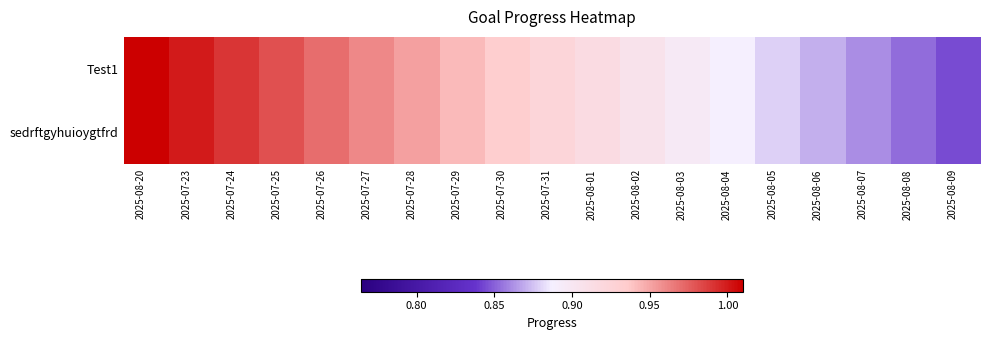

At 2025-07-23, list the series in order from largest to smallest.

Test1, sedrftgyhuioygtfrd